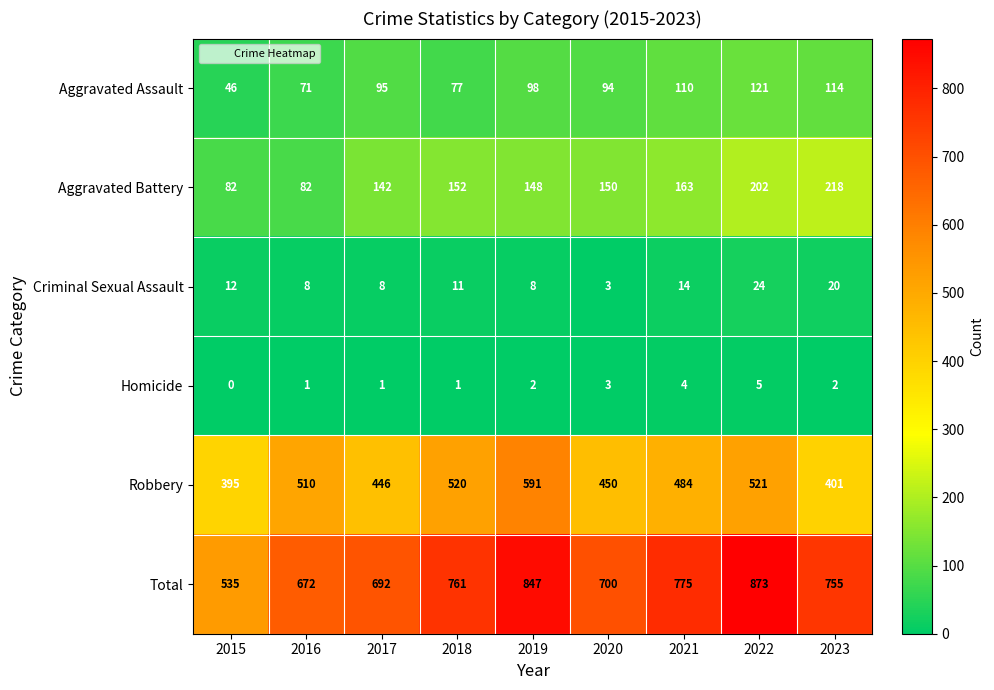

The Aggravated Assault series shows 35 at 2017. True or false?

False